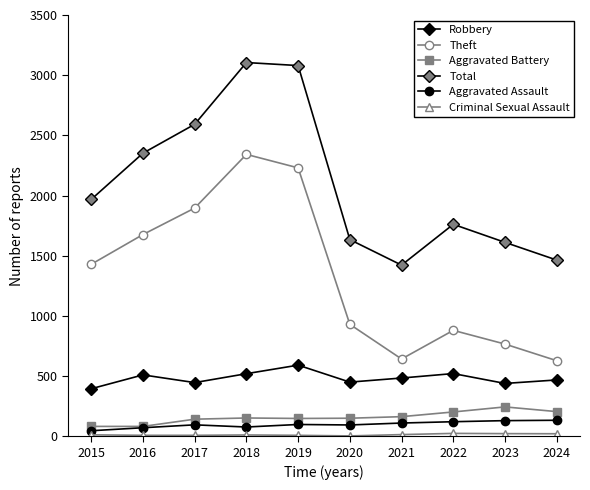

How many distinct data groups are displayed?

6